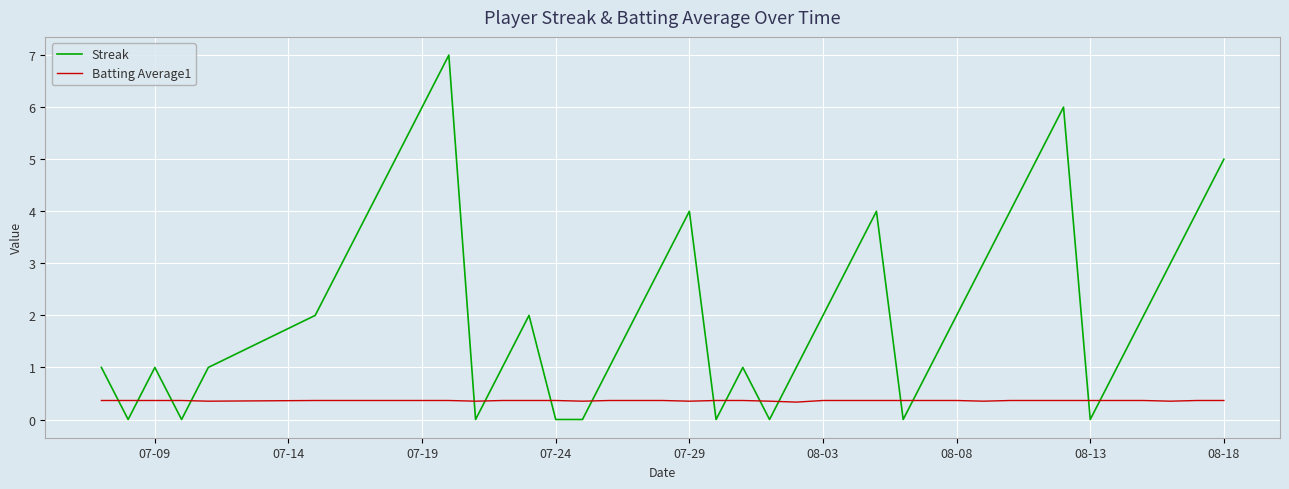

Rank the series by their average value, from lowest to highest.

Batting Average1, Streak